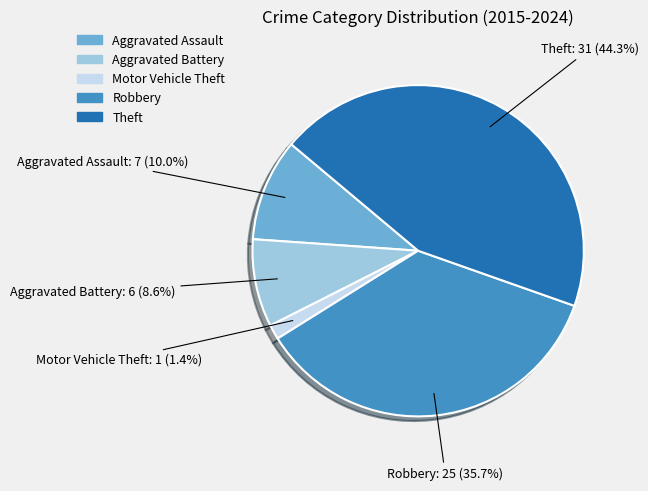

To the nearest percent, what percentage of the pie is Motor Vehicle Theft?

1%